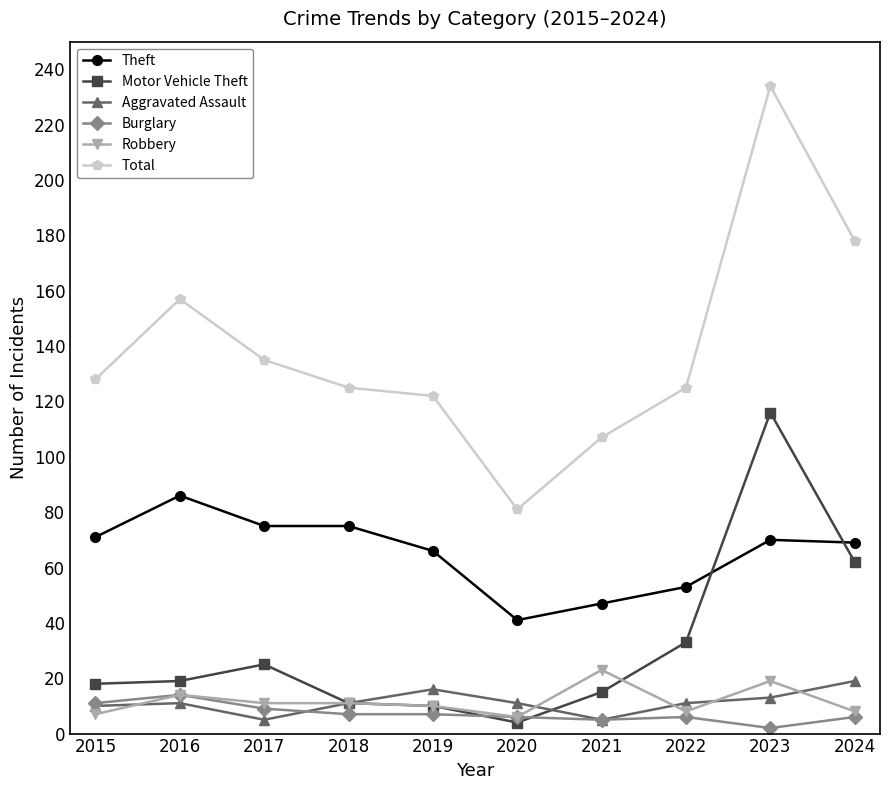

How many interior local peaks does the Total series have?

2